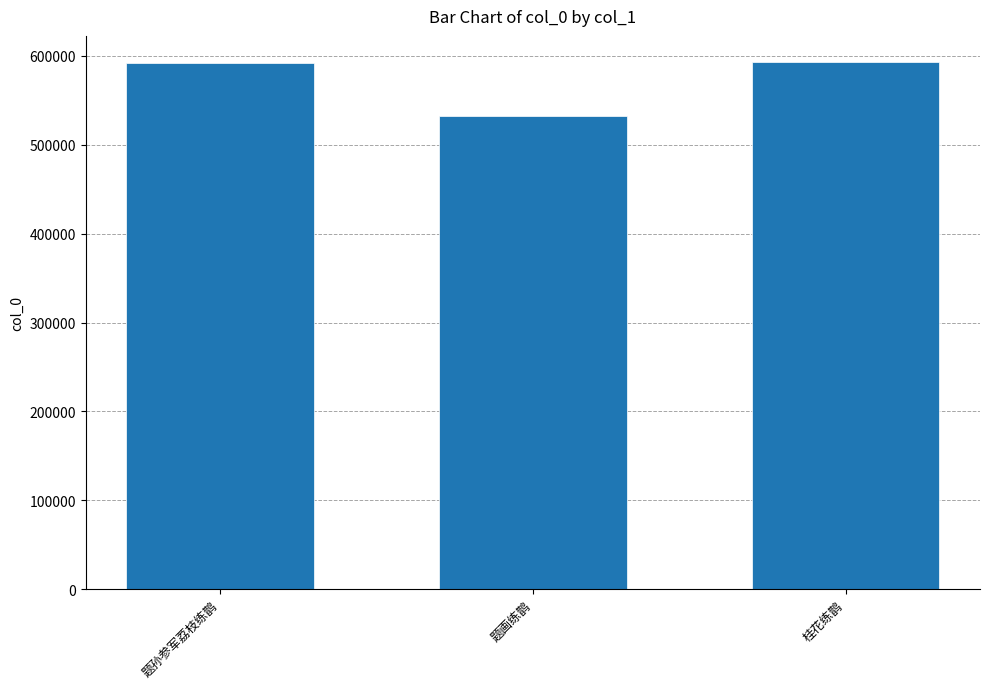

Which label corresponds to the smallest value in the chart?

题画练鹊